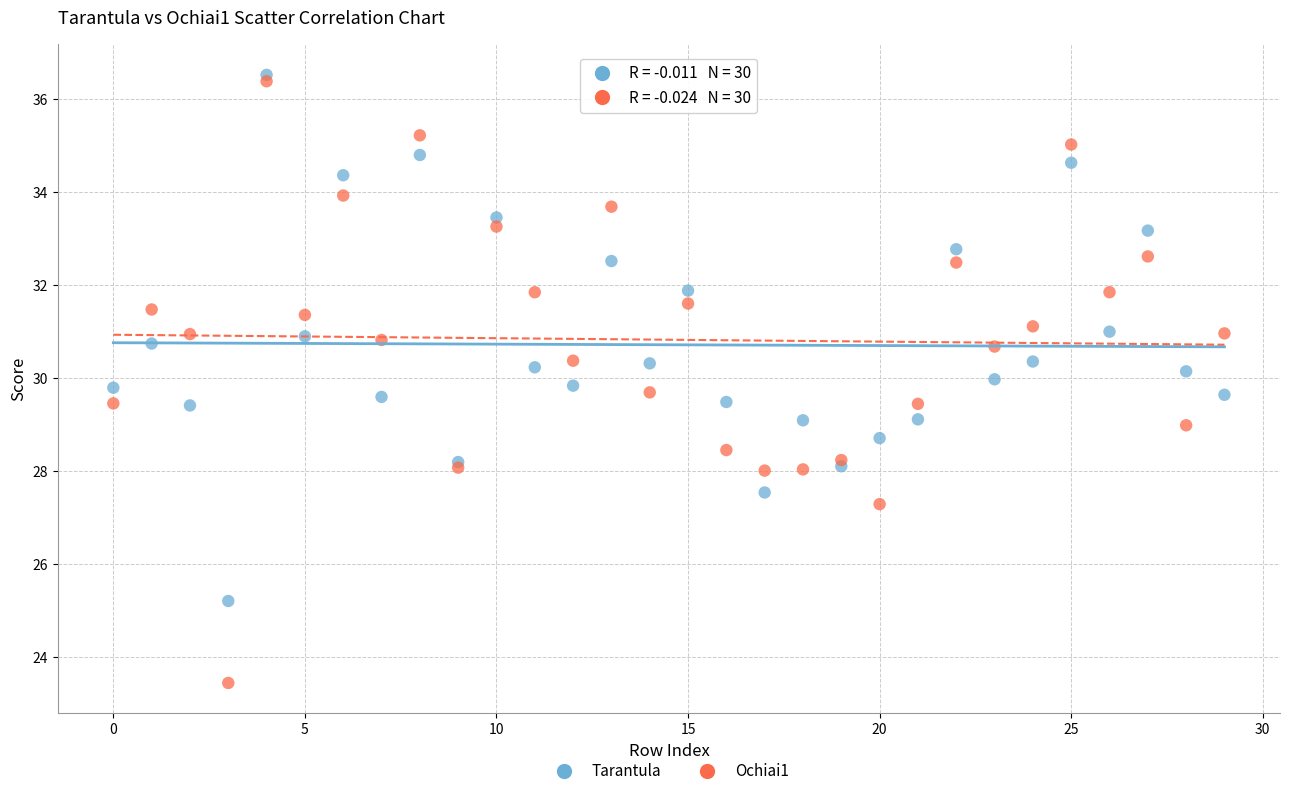

What are all the series names shown in the legend?

Tarantula, Ochiai1